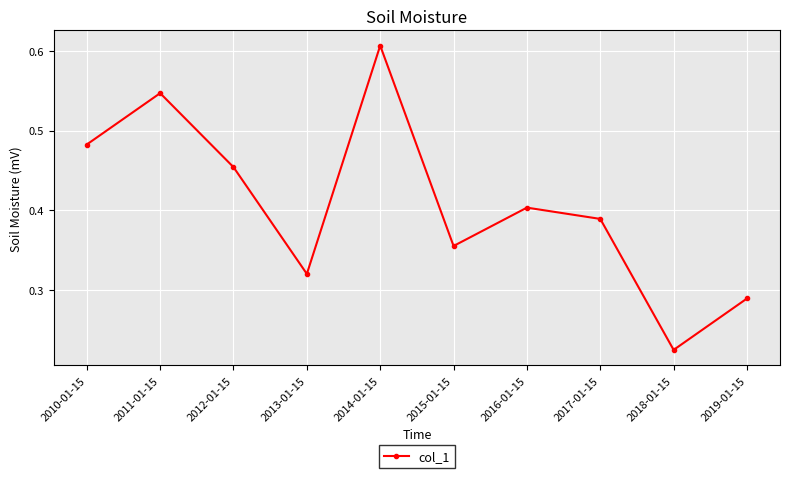

How many lines are shown in the chart?

1